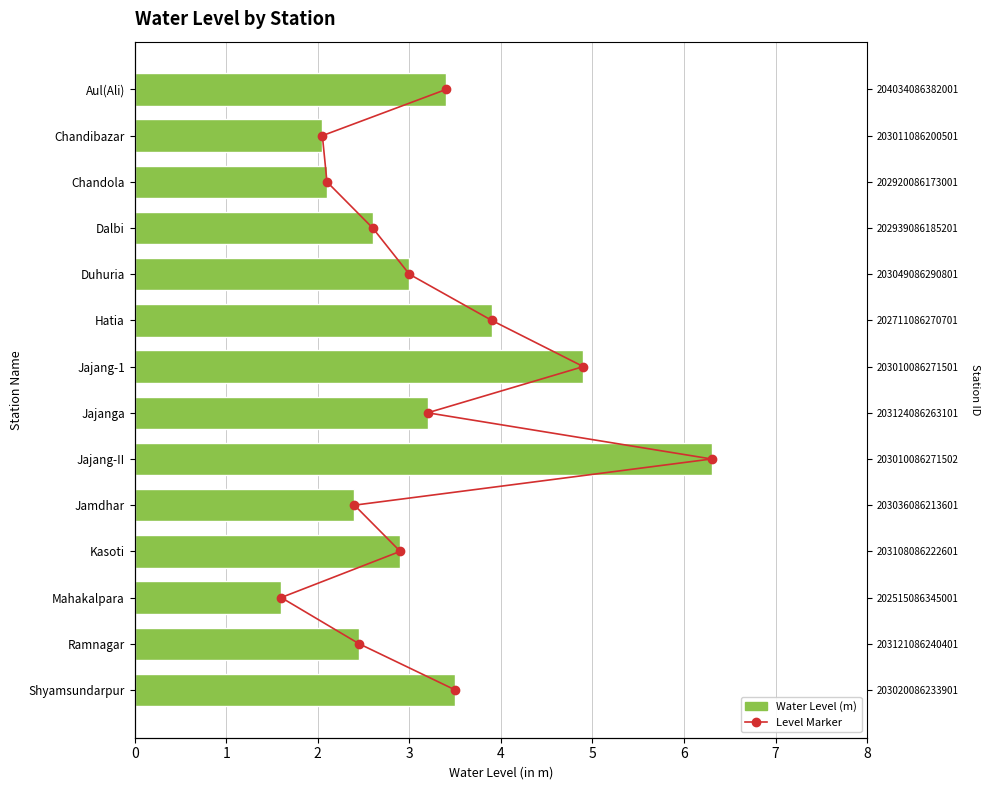

List the series in order of their overall mean, highest first.

marker, water_level (in m)